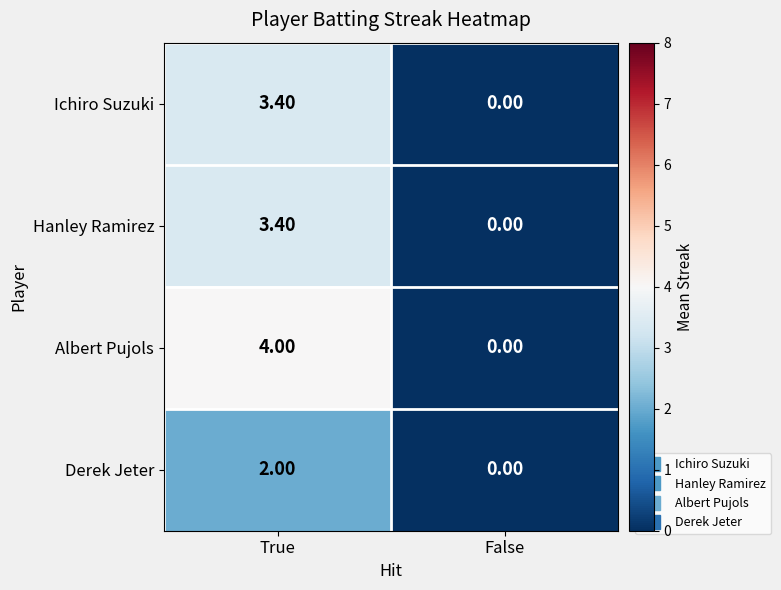

Between True and False, which series saw the biggest shift?

Albert Pujols